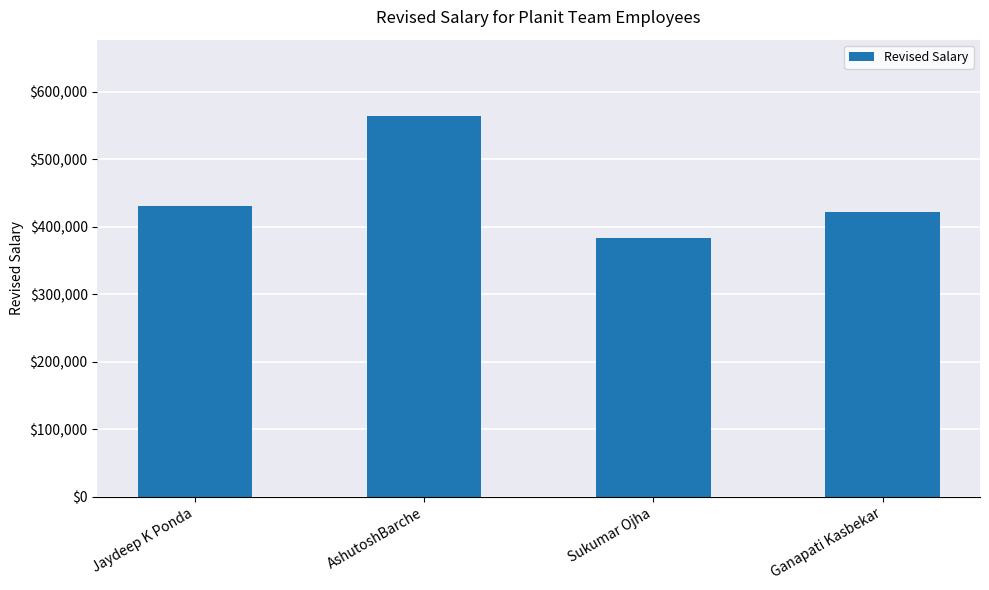

True or false: the data shows 234167 at Ganapati Kasbekar.

False